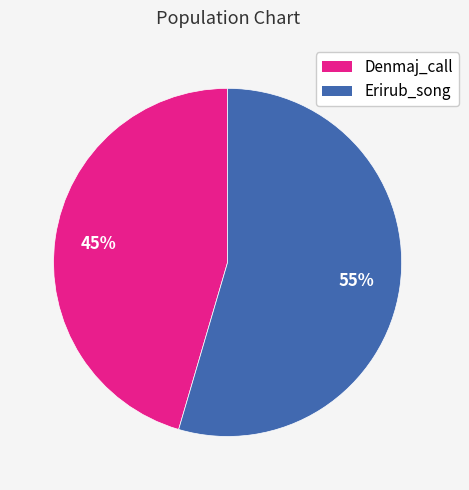

True or false: Erirub_song accounts for 55% of the total.

True